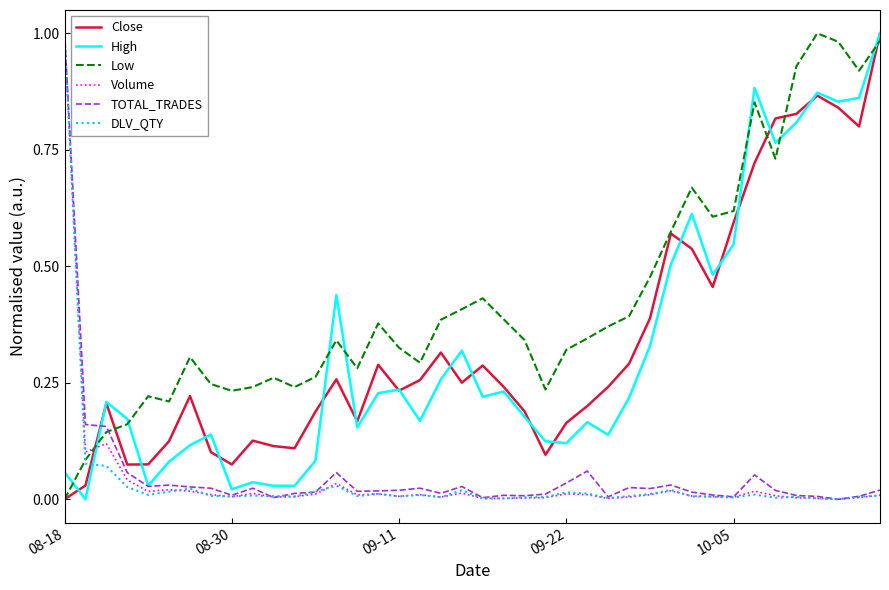

Which series has the largest total across all categories?

Low